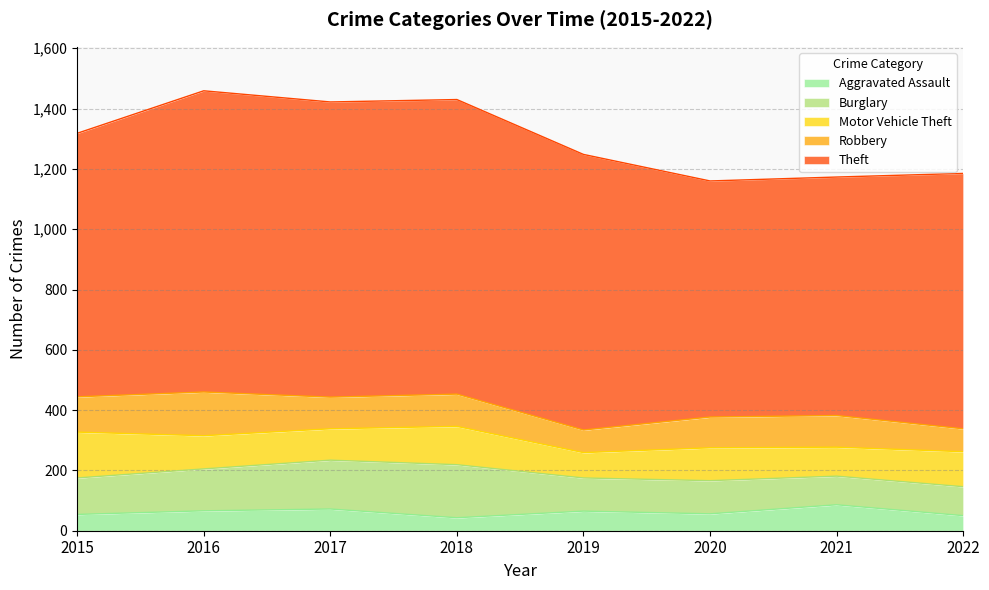

Rank the series by their maximum value, from highest to lowest.

Theft, Burglary, Motor Vehicle Theft, Robbery, Aggravated Assault